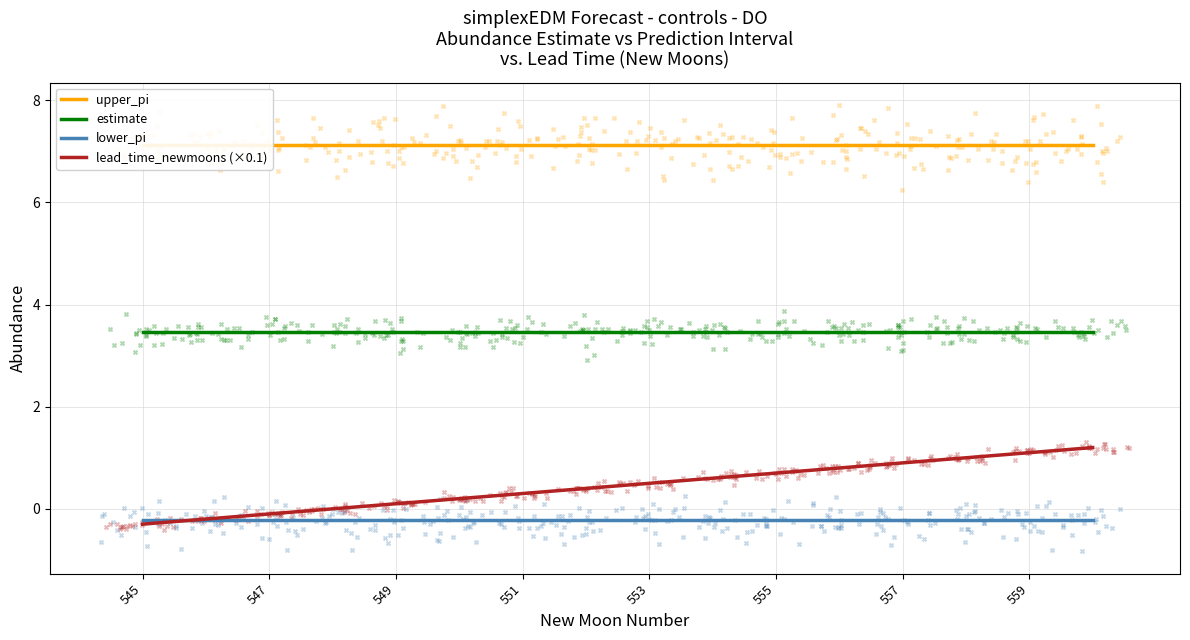

True or false: estimate and lead_time_newmoons (×0.1) cross at least once.

False